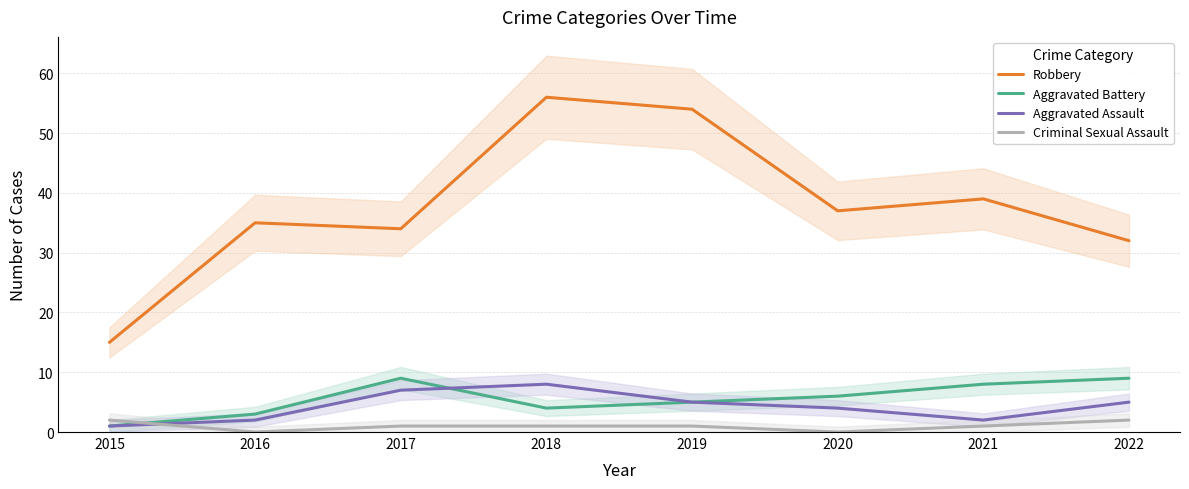

True or false: Robbery and Criminal Sexual Assault cross at least once.

False